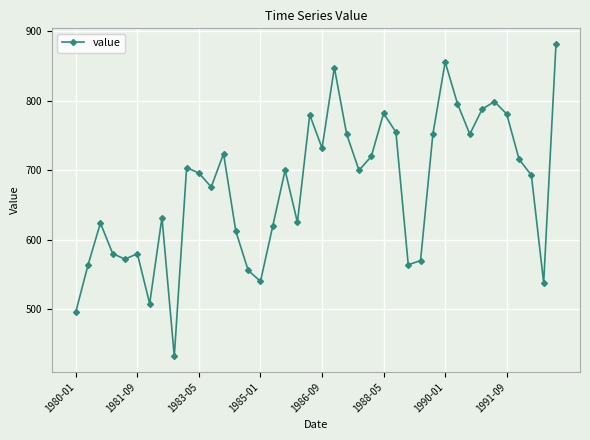

How many interior local valleys (lower than both neighbors) does the data have?

11